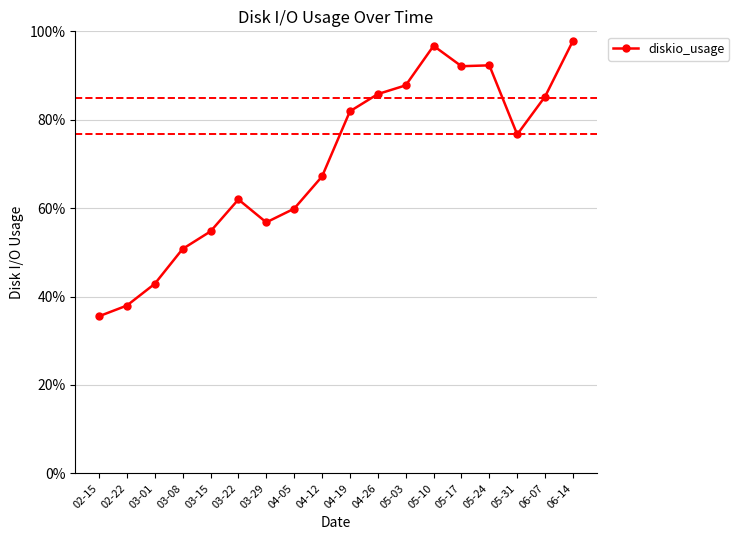

Where is the data nearest to the value 66?

04-12